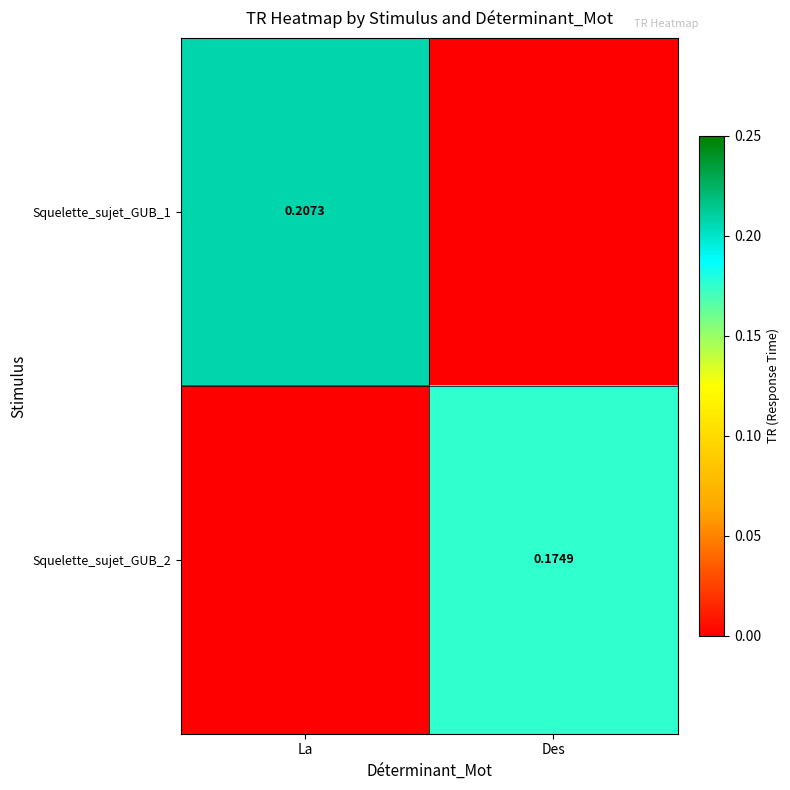

At which category is the sum across all series the highest?

La